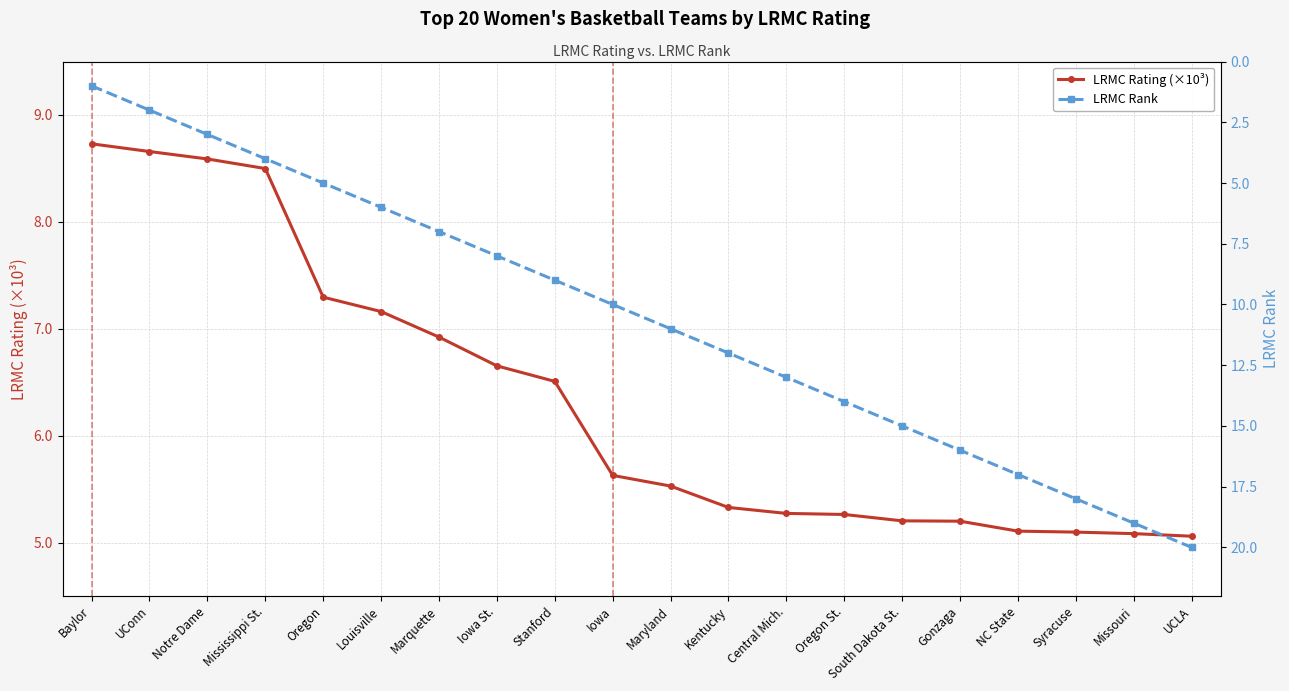

Reading left to right, transcribe all the data shown in this chart.

LRMC Rating (×10³): 8.7	8.7	8.6	8.5	7.3	7.2	6.9	6.7	6.5	5.6	5.5	5.3	5.3	5.3	5.2	5.2	5.1	5.1	5.1	5.1
LRMC Rank: 1.0	2.0	3.0	4.0	5.0	6.0	7.0	8.0	9.0	10.0	11.0	12.0	13.0	14.0	15.0	16.0	17.0	18.0	19.0	20.0